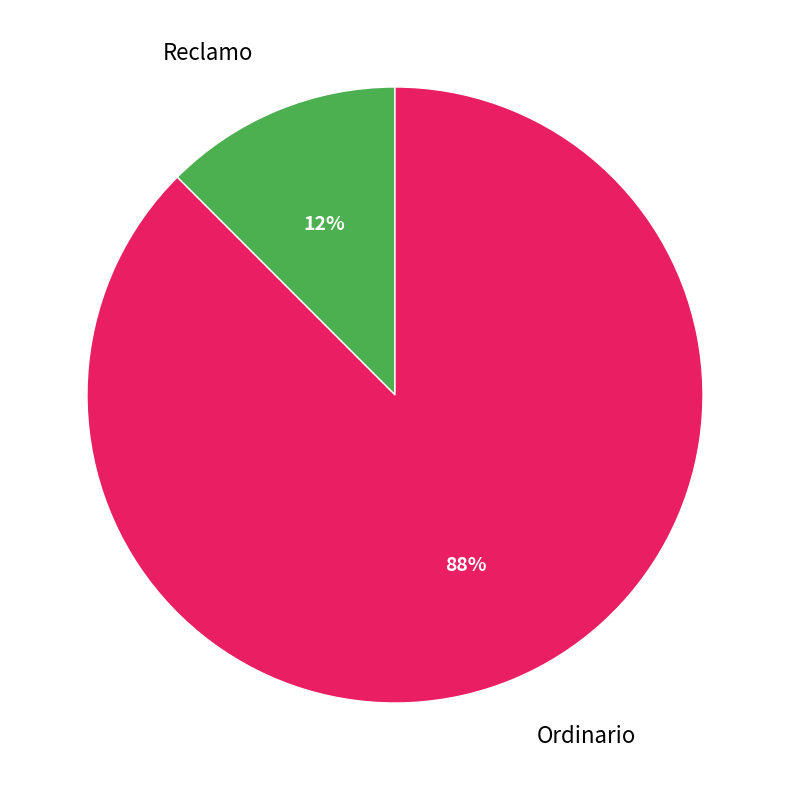

The Ordinario slice represents 76% of the pie. True or false?

False